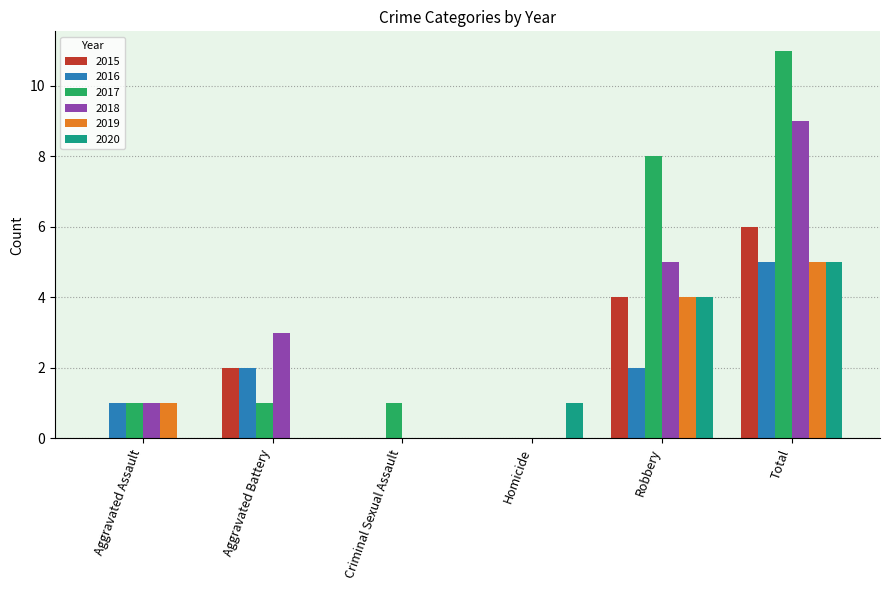

What are all the series names shown in the legend?

2015, 2016, 2017, 2018, 2019, 2020